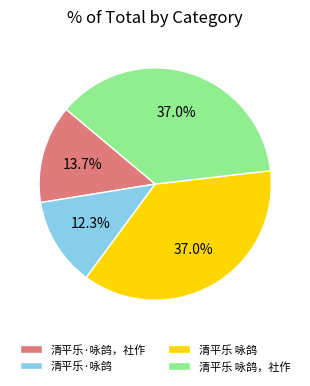

Count the number of slices in the pie.

4